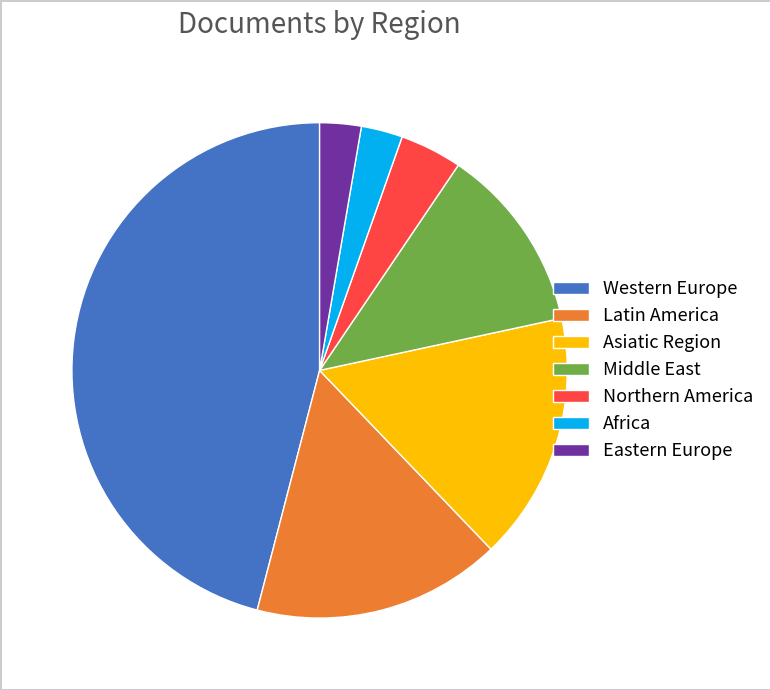

Combined, do Middle East and Northern America account for over 50%?

No